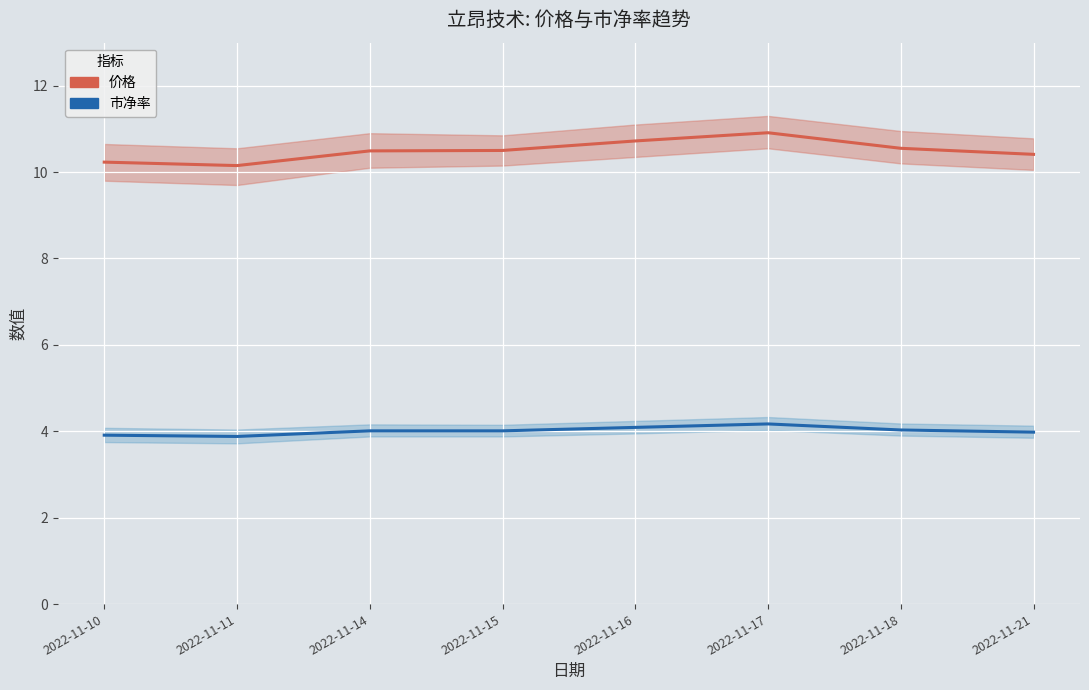

At which category is the sum across all series the highest?

2022-11-17